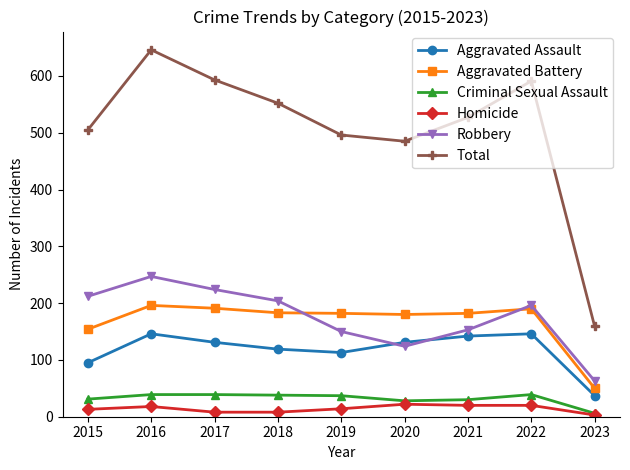

Where does the Aggravated Assault series first go above 131?

2016